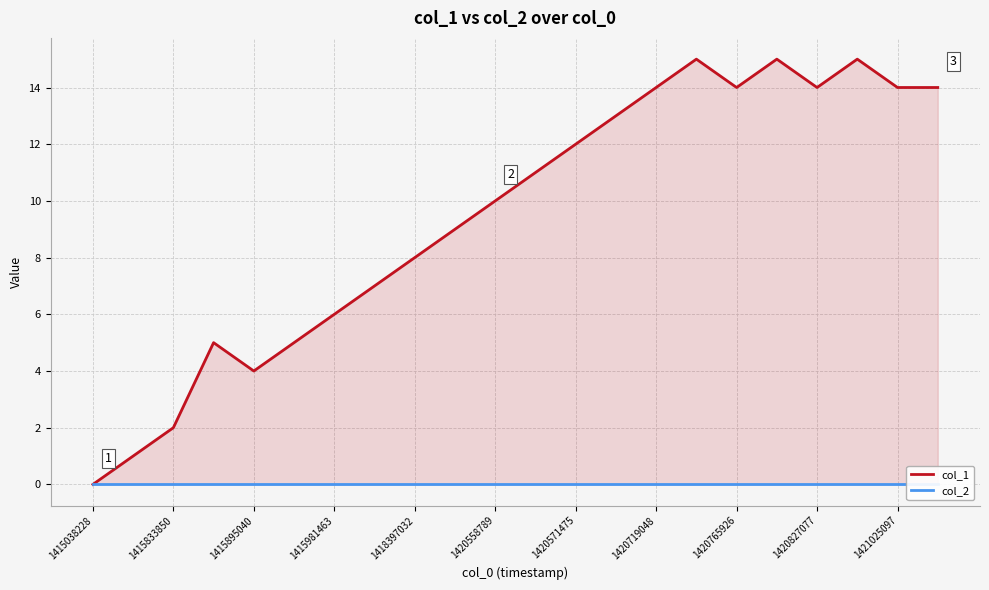

True or false: col_1 and col_2 cross at least once.

False